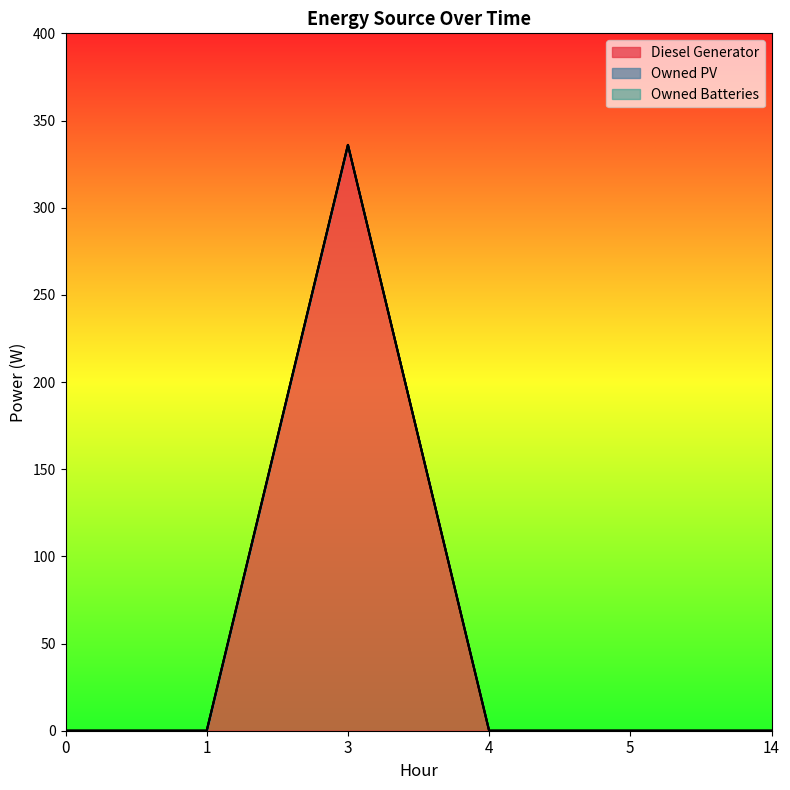

True or false: Owned PV and Diesel Generator cross at least once.

False